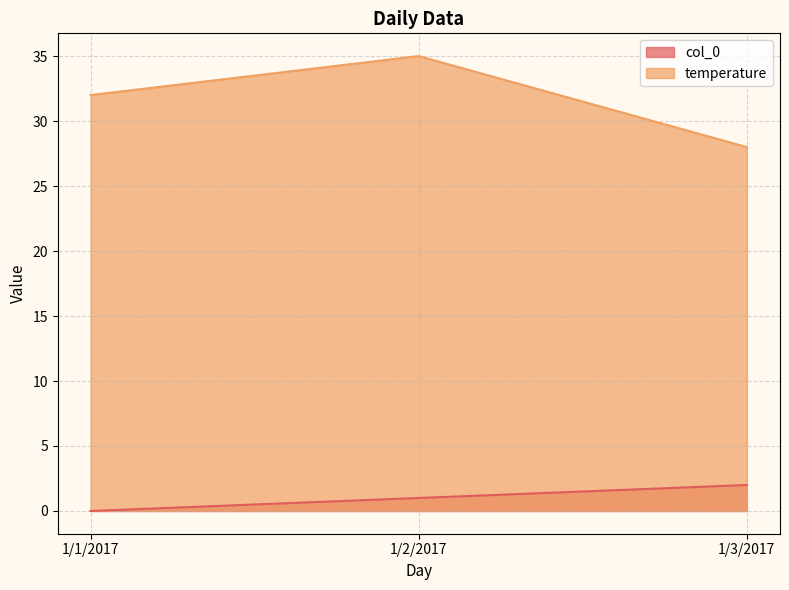

Reading left to right, transcribe all the data shown in this chart.

col_0: 0	1	2
temperature: 32	35	28